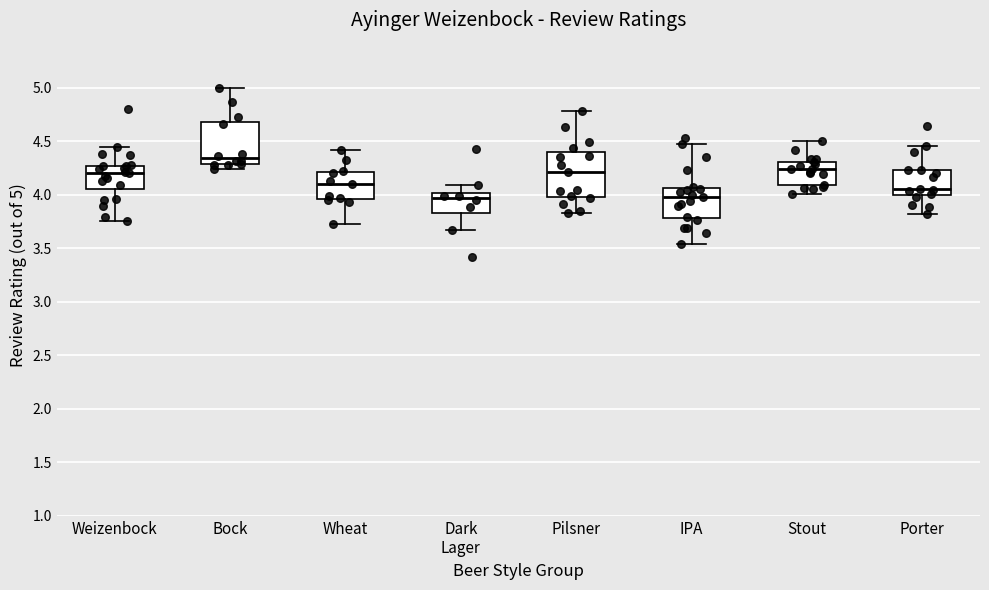

Reading left to right, read every box against the y-axis: the position of its median line, the range the box covers, and the ends of its whiskers. The values are not printed on the chart, so give them approximately, as read against the axis.

Weizenbock: median 4.20, box 4.05 to 4.25, whiskers 3.75 to 4.45
Bock: median 4.35, box 4.30 to 4.70, whiskers 4.25 to 5.00
Wheat: median 4.10, box 3.95 to 4.20, whiskers 3.75 to 4.40
Dark Lager: median 3.95, box 3.85 to 4.00, whiskers 3.65 to 4.10
Pilsner: median 4.20, box 4.00 to 4.40, whiskers 3.85 to 4.80
IPA: median 4.00, box 3.80 to 4.05, whiskers 3.55 to 4.50
Stout: median 4.25, box 4.10 to 4.30, whiskers 4.00 to 4.50
Porter: median 4.05, box 4.00 to 4.25, whiskers 3.80 to 4.45